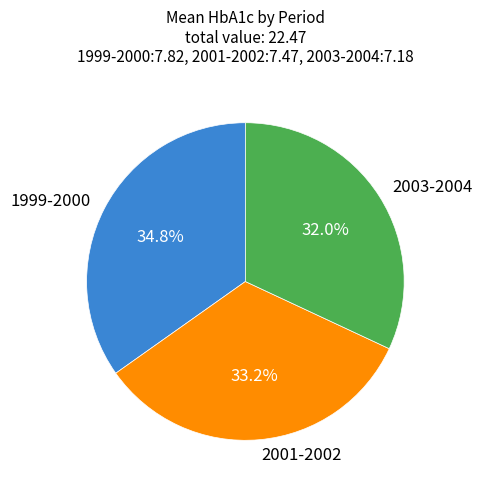

The 2003-2004 slice represents 40% of the pie. True or false?

False